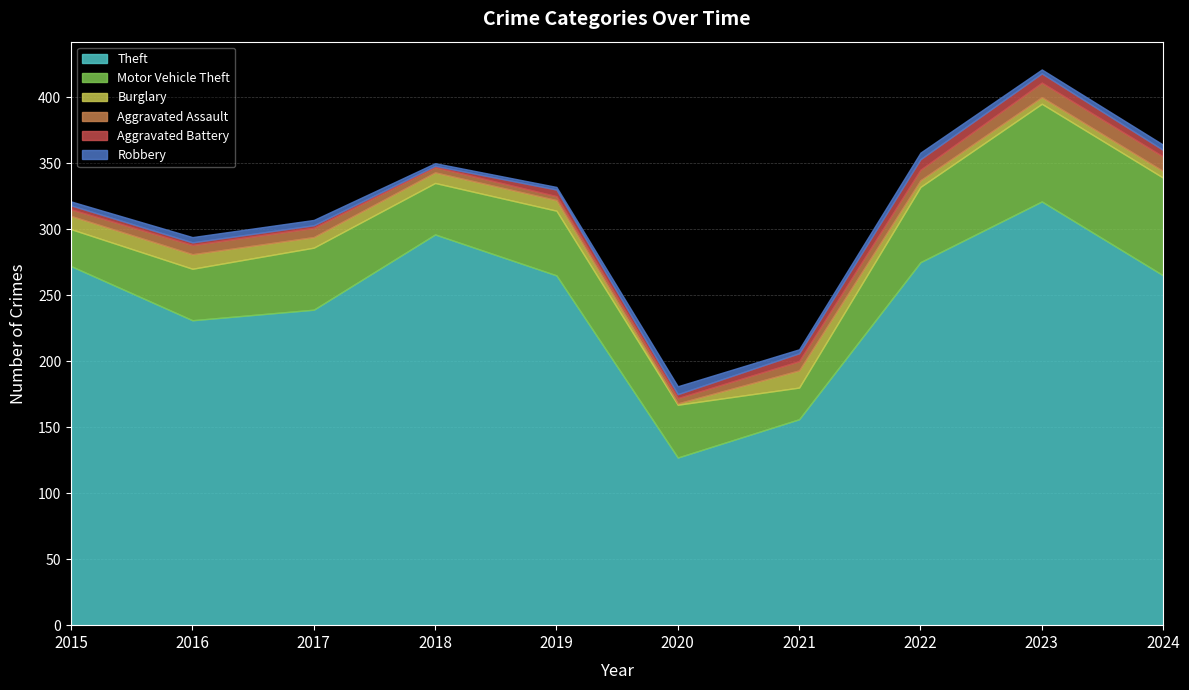

What is the difference between the maximum and minimum values in the Theft series?

194